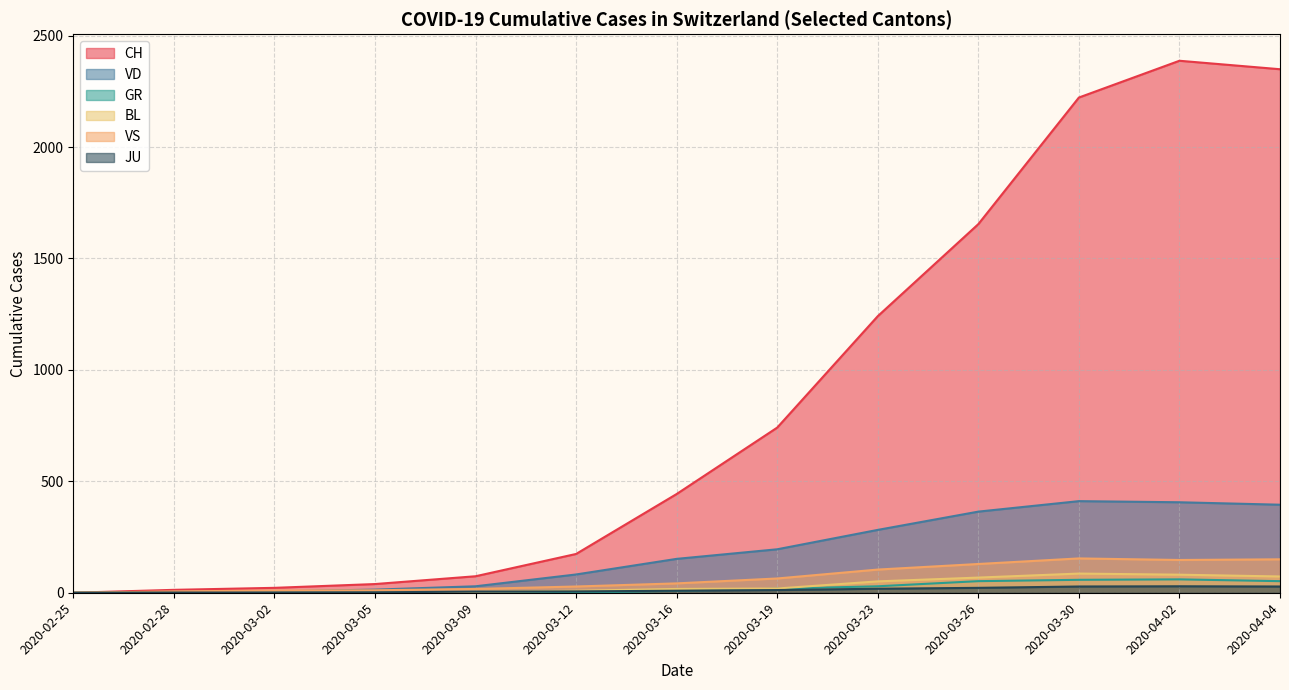

Which series has the largest total across all categories?

CH